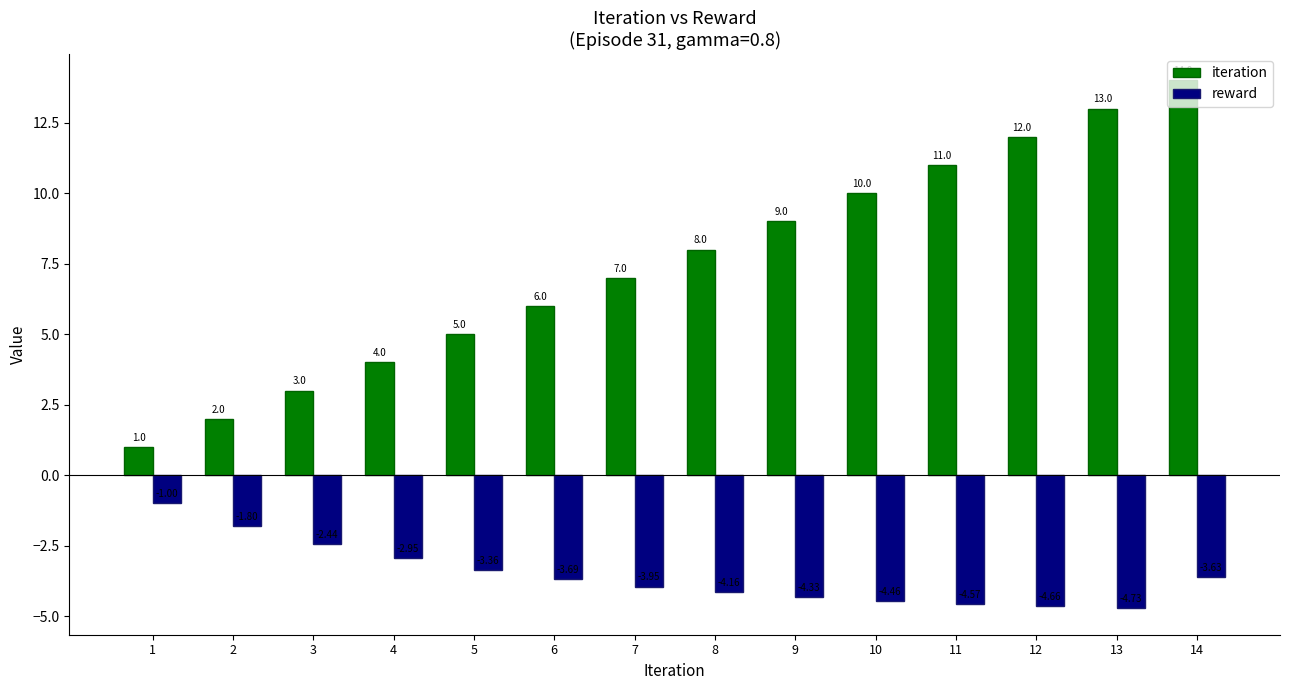

What is the difference between the reward values at 11 and 4?

1.6